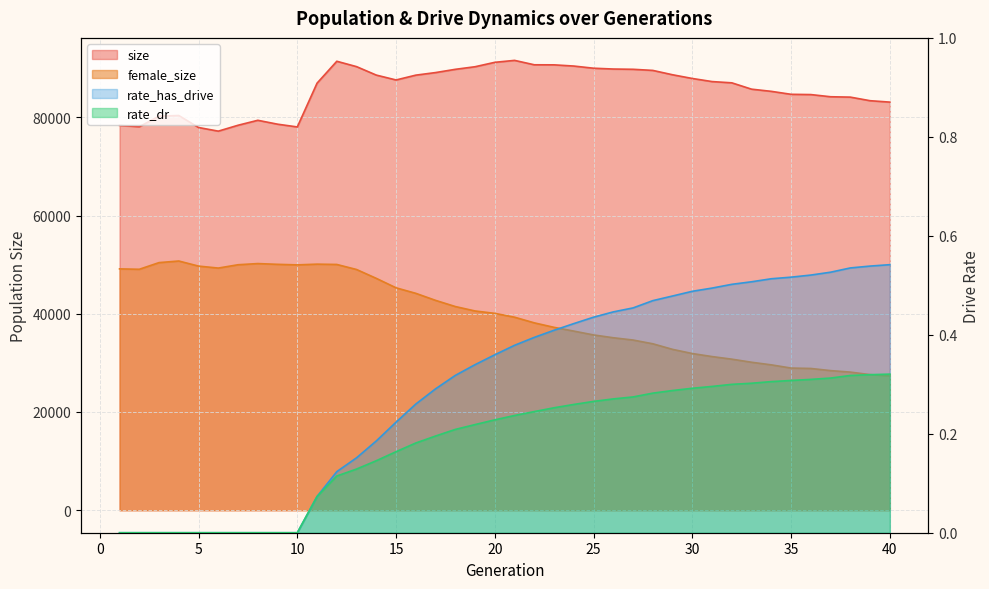

At which category is the sum across all series the highest?

12